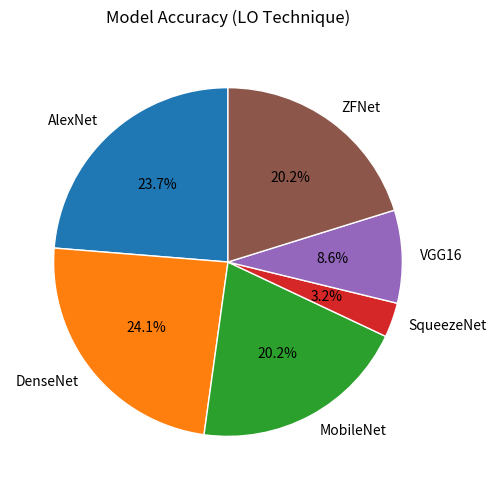

Approximately how many times larger is the value at ZFNet compared to DenseNet?

0.8